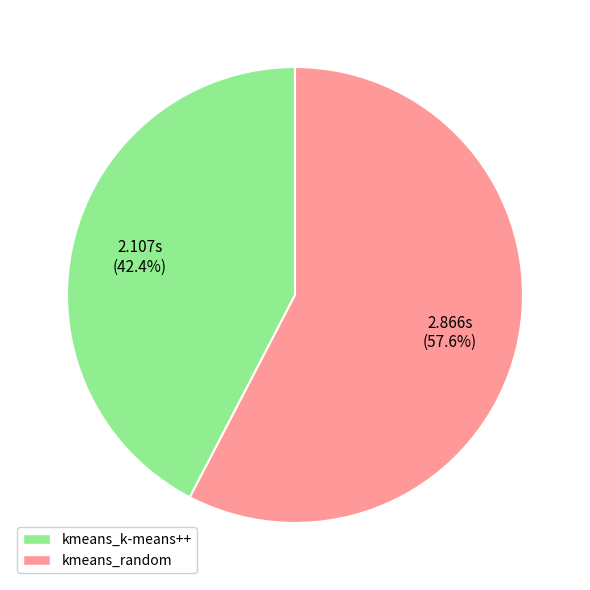

Rank the categories by value from highest to lowest.

kmeans_random, kmeans_k-means++